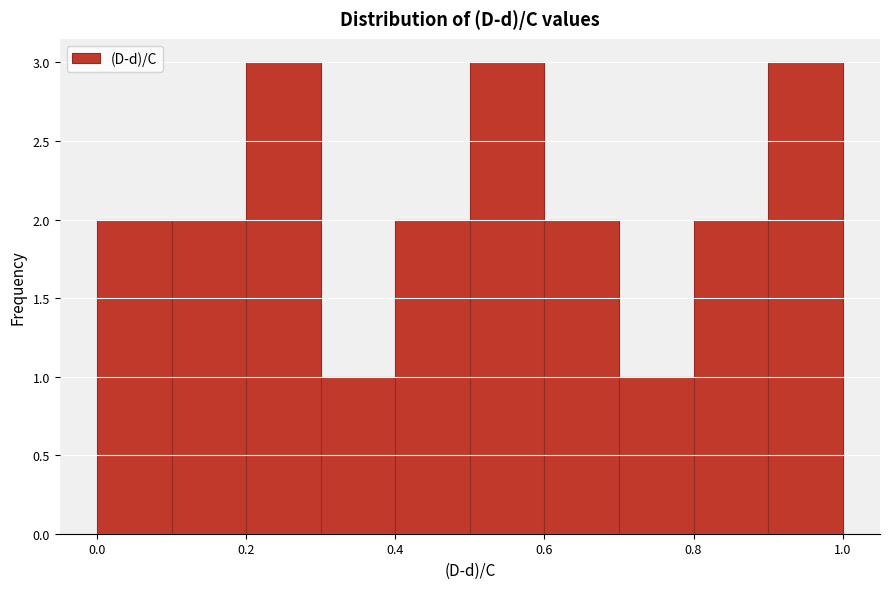

Reading left to right, list every bar in this chart as the range it spans on the x-axis followed by its height. The values are not printed on the chart, so give them approximately, as read against the axis.

0.0 to 0.1: 2
0.1 to 0.2: 2
0.2 to 0.3: 3
0.3 to 0.4: 1
0.4 to 0.5: 2
0.5 to 0.6: 3
0.6 to 0.7: 2
0.7 to 0.8: 1
0.8 to 0.9: 2
0.9 to 1.0: 3